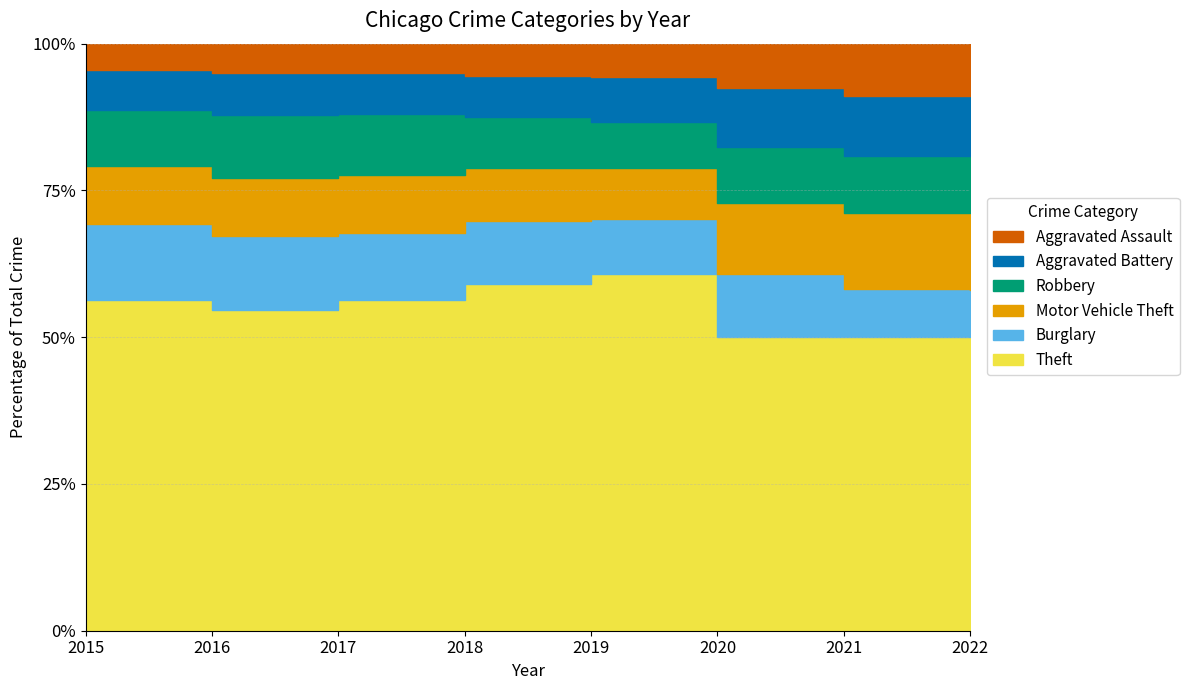

At how many categories does at least one series exceed 14652?

8